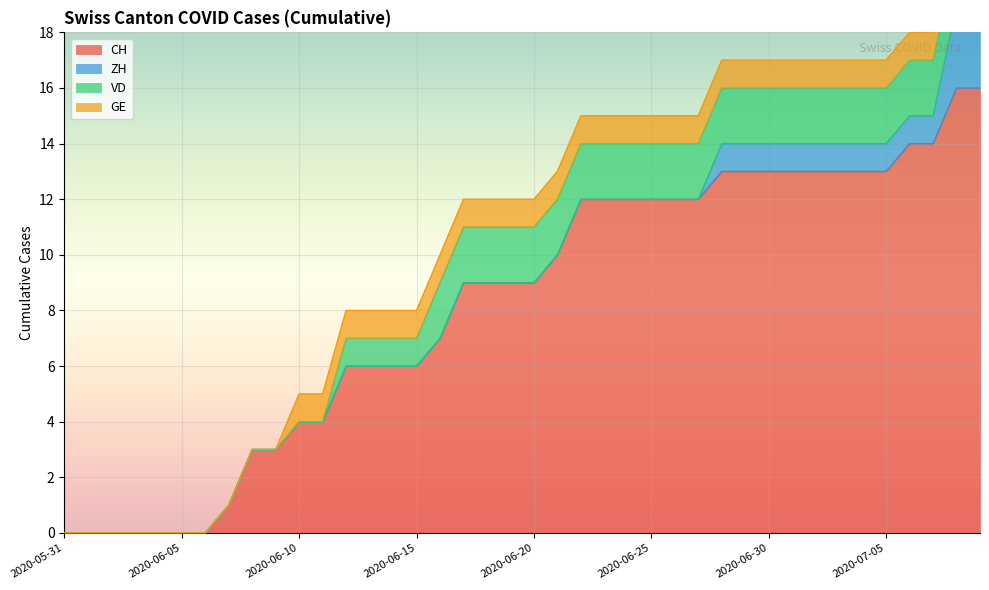

What is the maximum value for ZH?

3